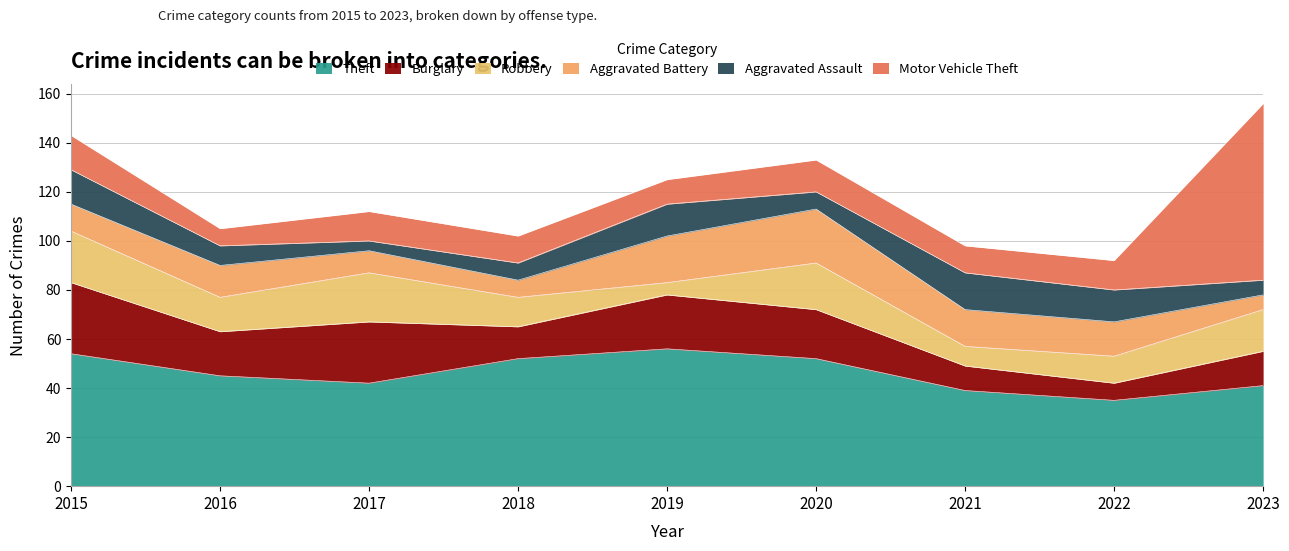

What is the approximate value of Robbery at 2023, to the nearest 10?

20